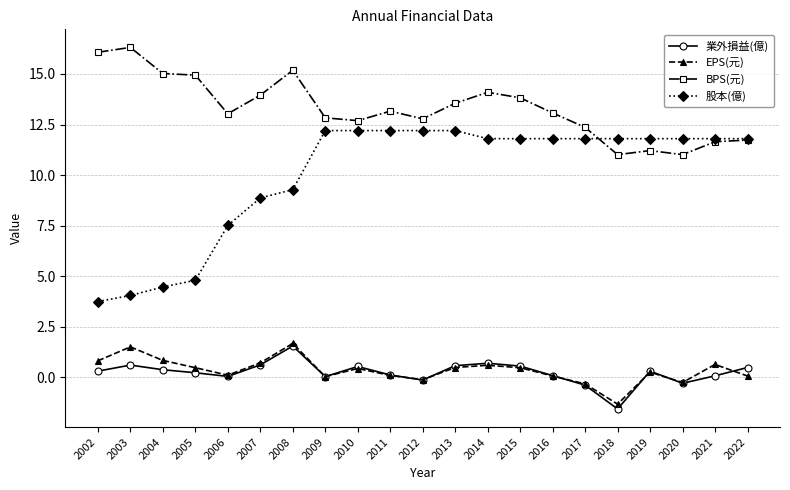

True or false: EPS(元) has a value of 2.2 at 2003.

False